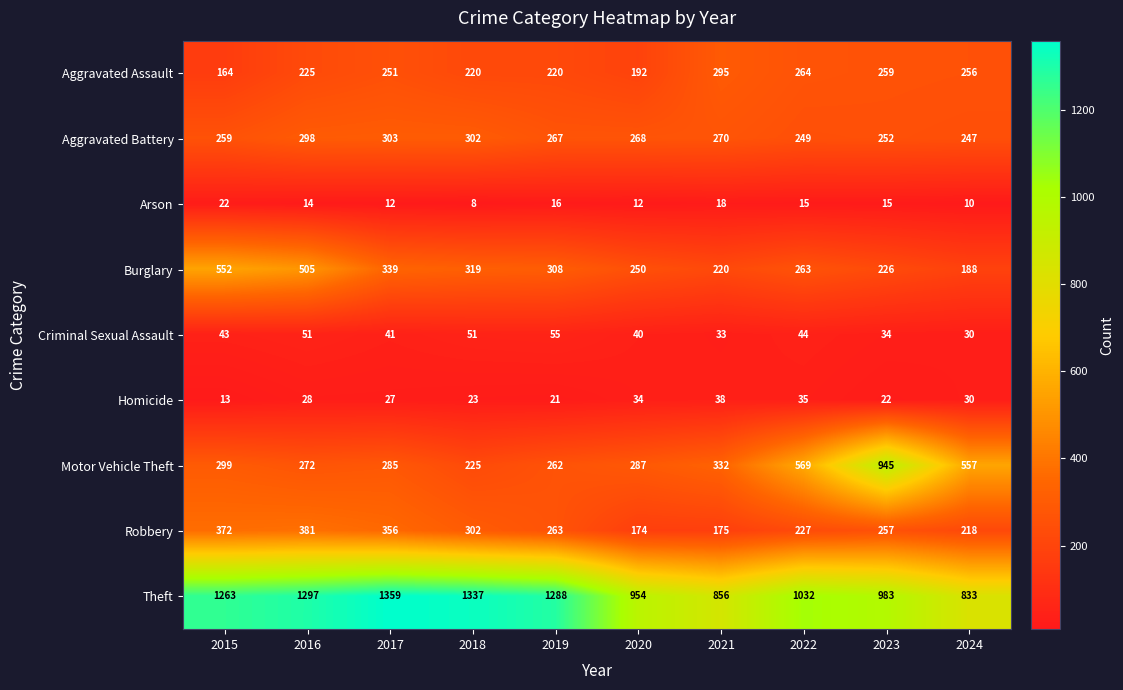

How many distinct data groups are displayed?

9